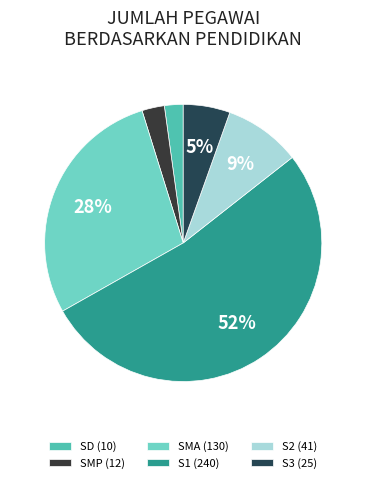

To the nearest percent, what is the difference between the largest and smallest slice percentages?

50%